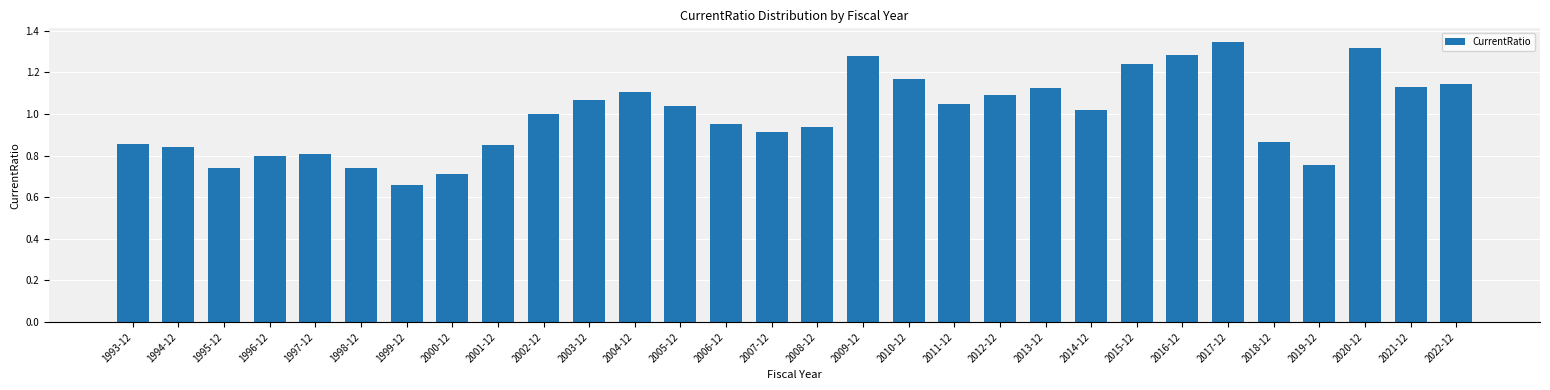

What is the change in value from 2002-12 to 2021-12?

+0.1